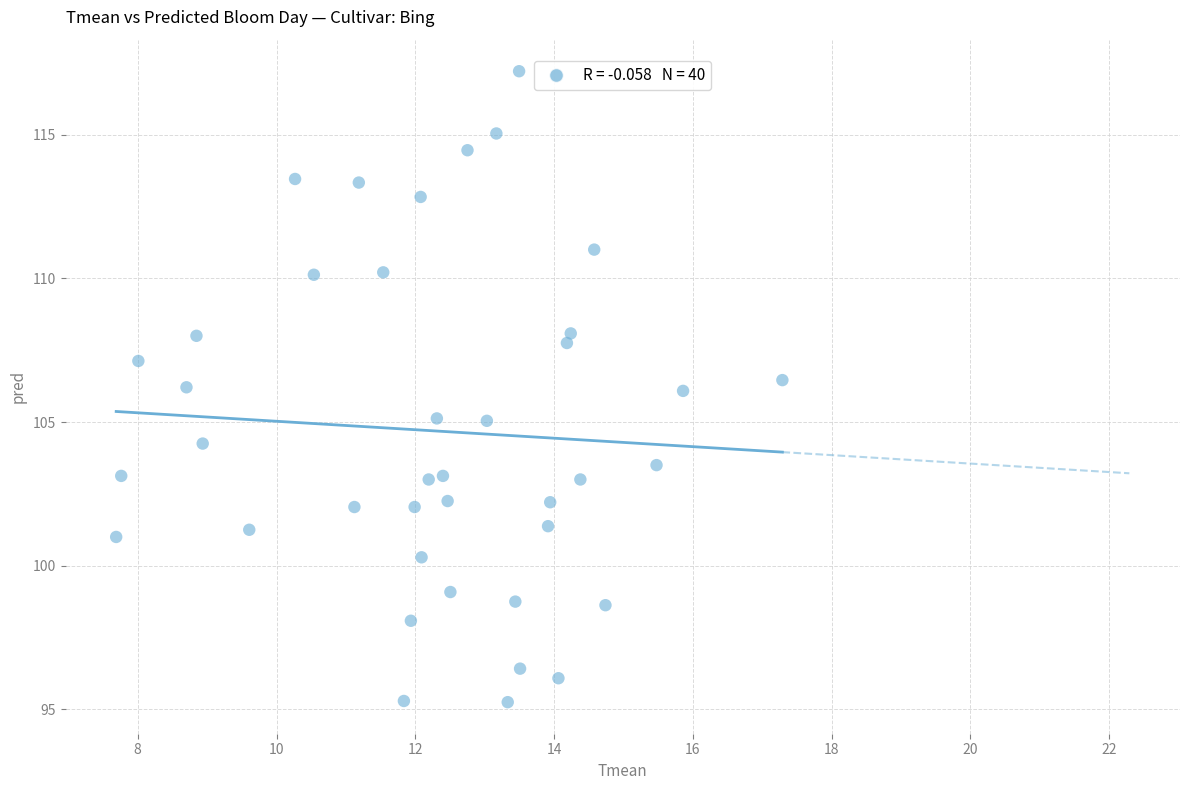

What is the range of X values (max minus min)?

9.6